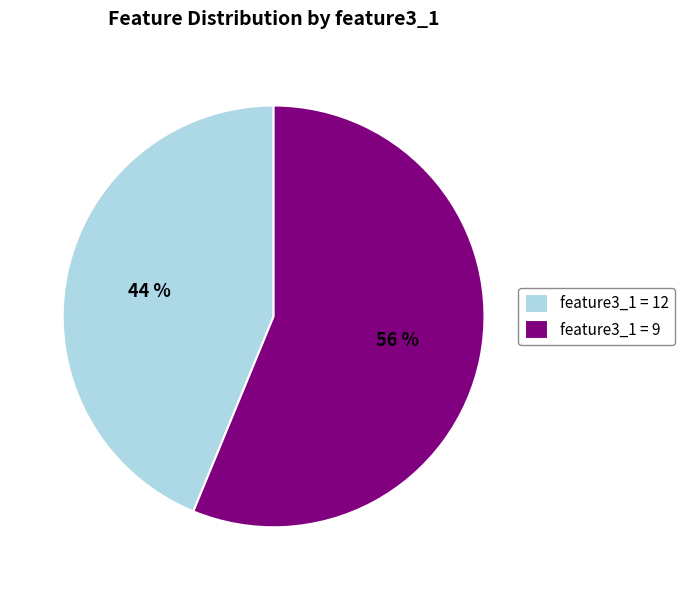

Combined, do feature3_1 = 12 and feature3_1 = 9 account for over 50%?

Yes